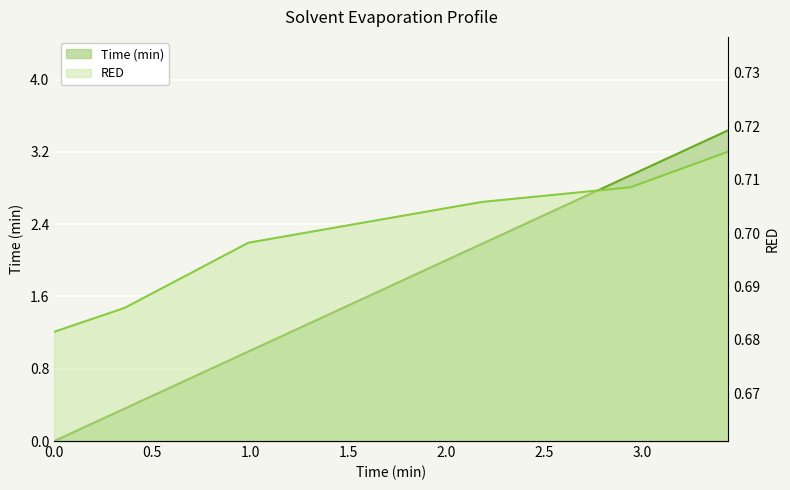

What is the sum of all RED values?

4.2